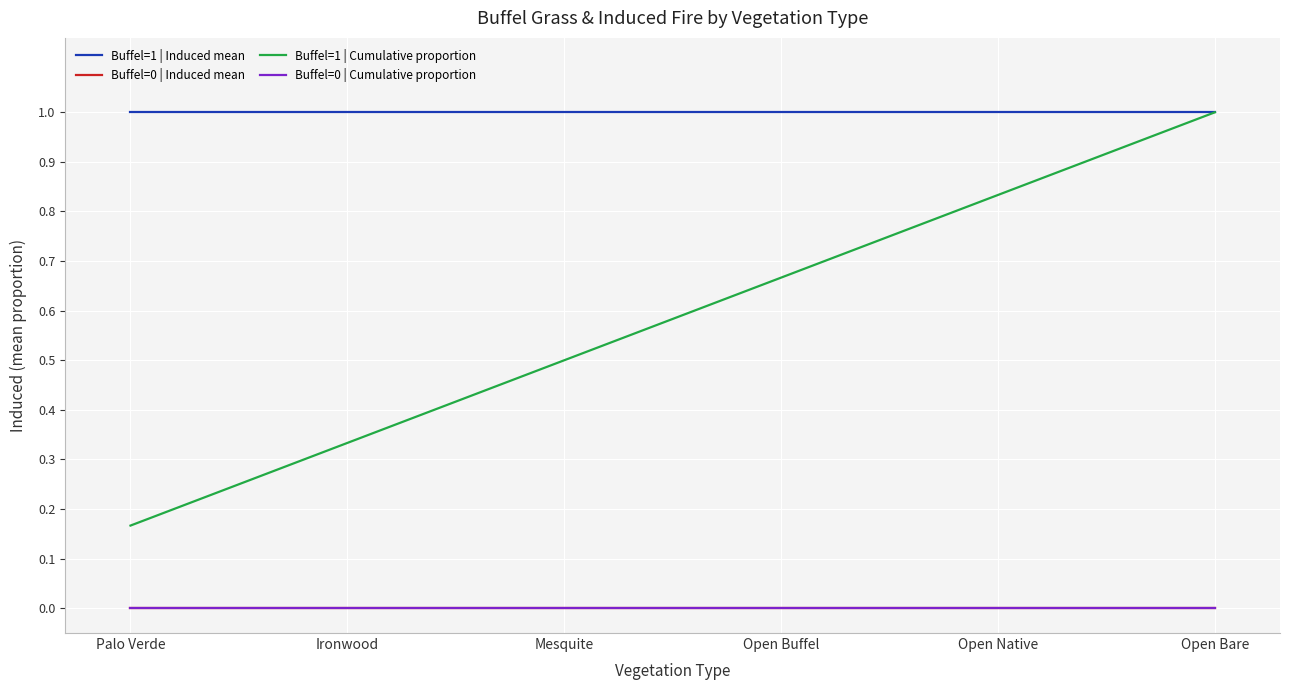

Does the chart have visible grid lines?

Yes